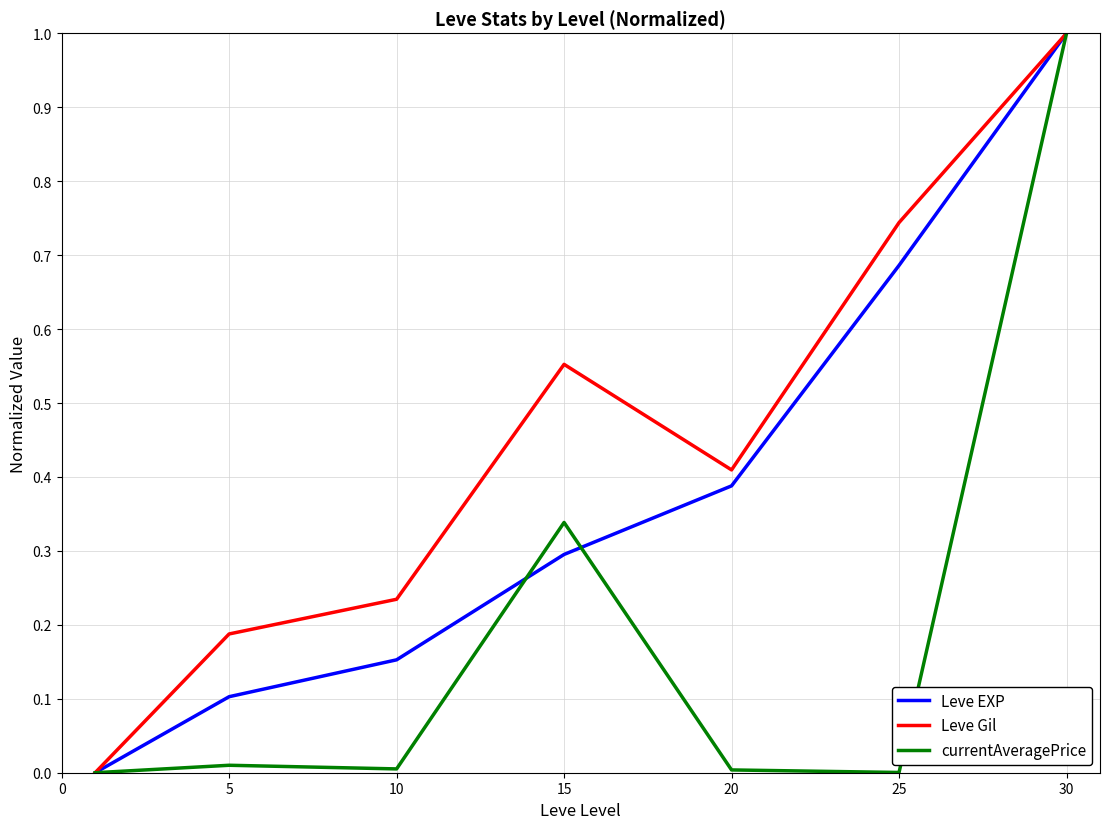

Rank the series by their average value, from lowest to highest.

currentAveragePrice, Leve EXP, Leve Gil